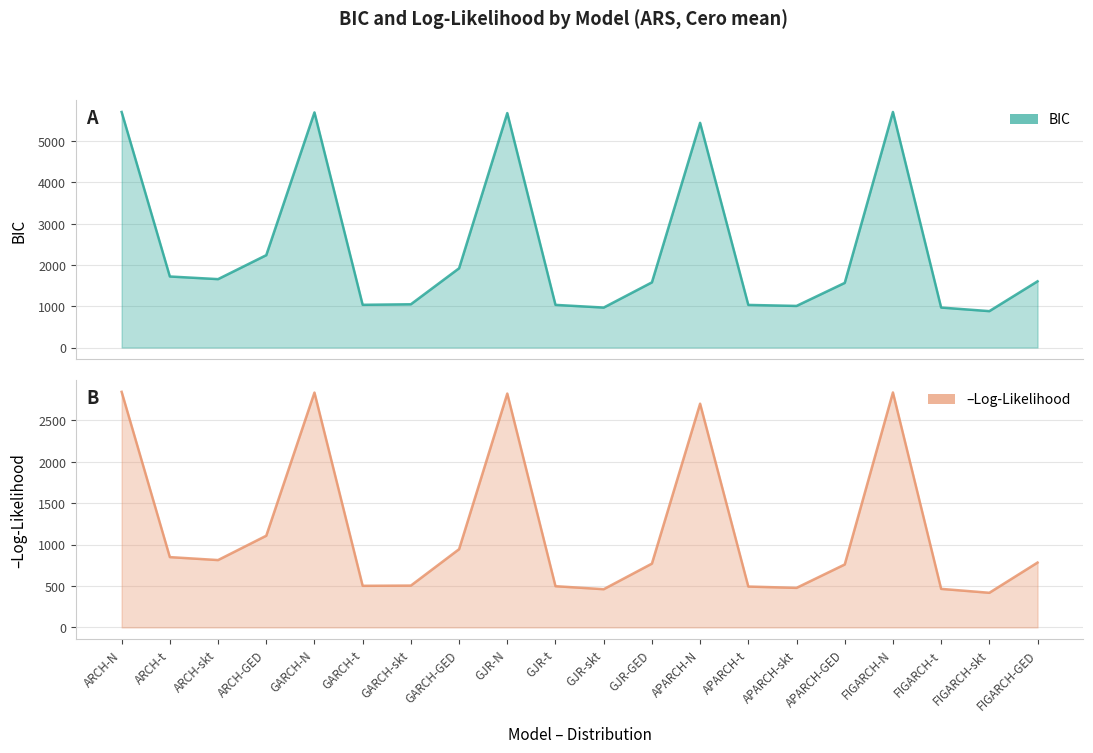

Which series has the widest spread of values?

BIC